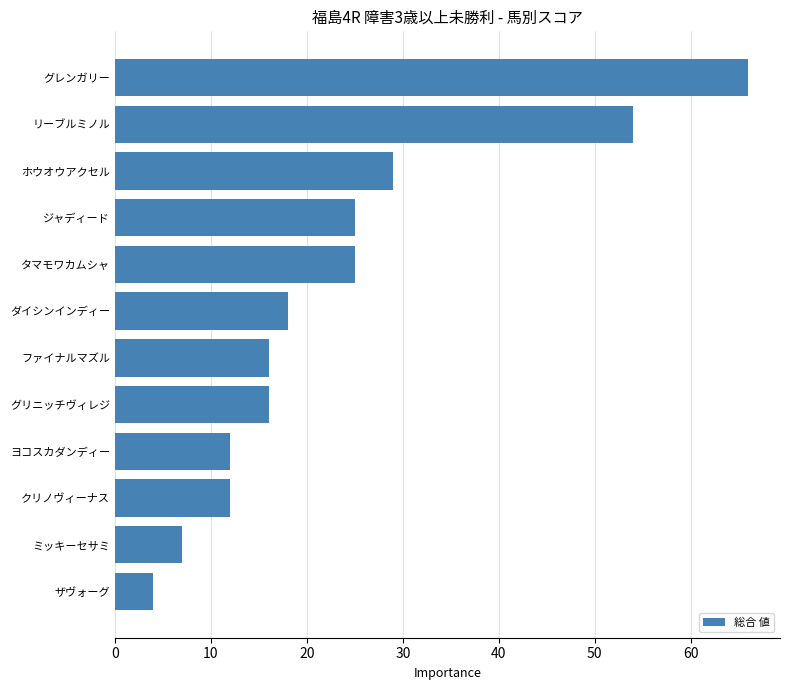

How many categories are shown in the chart?

12